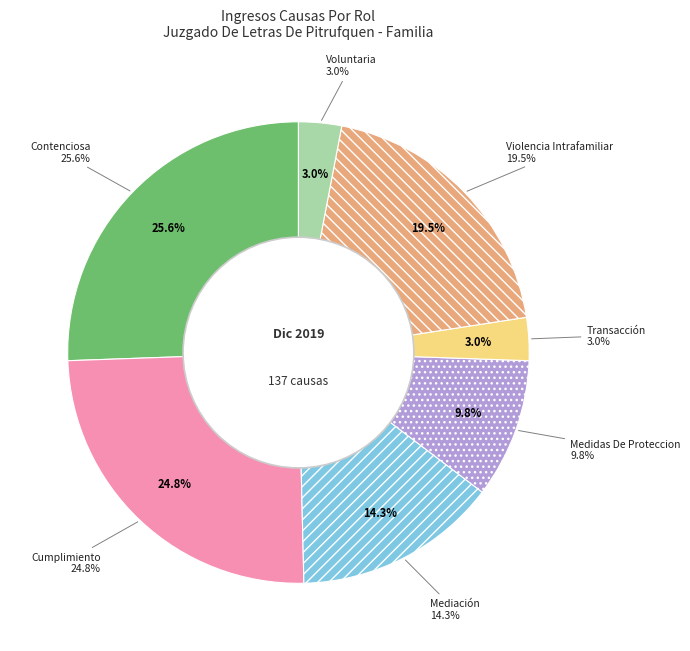

What is the change in value from Contenciosa to Violencia Intrafamiliar?

-8